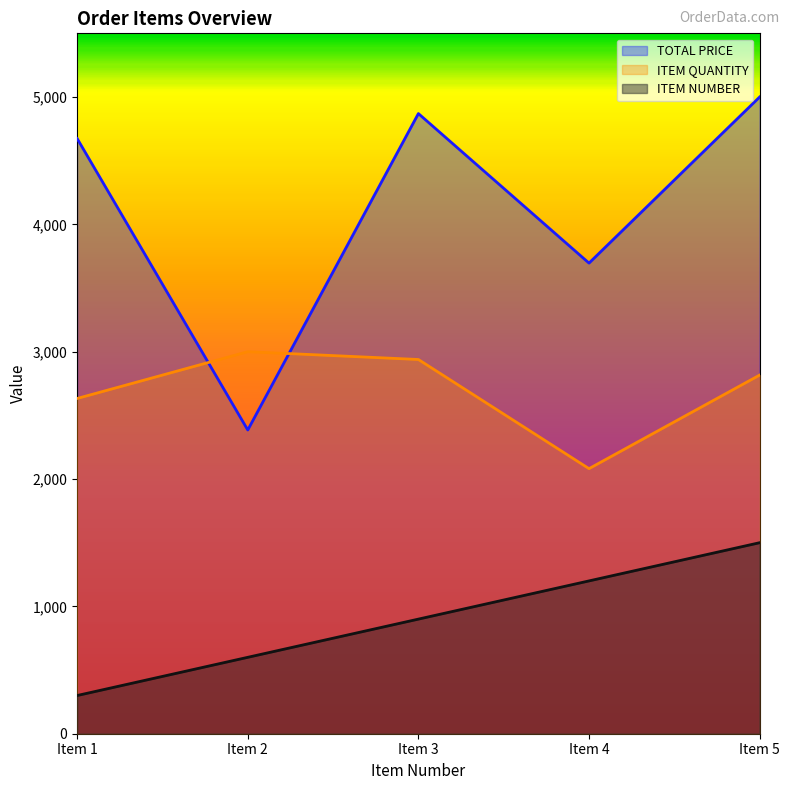

True or false: ITEM NUMBER and TOTAL PRICE cross at least once.

False